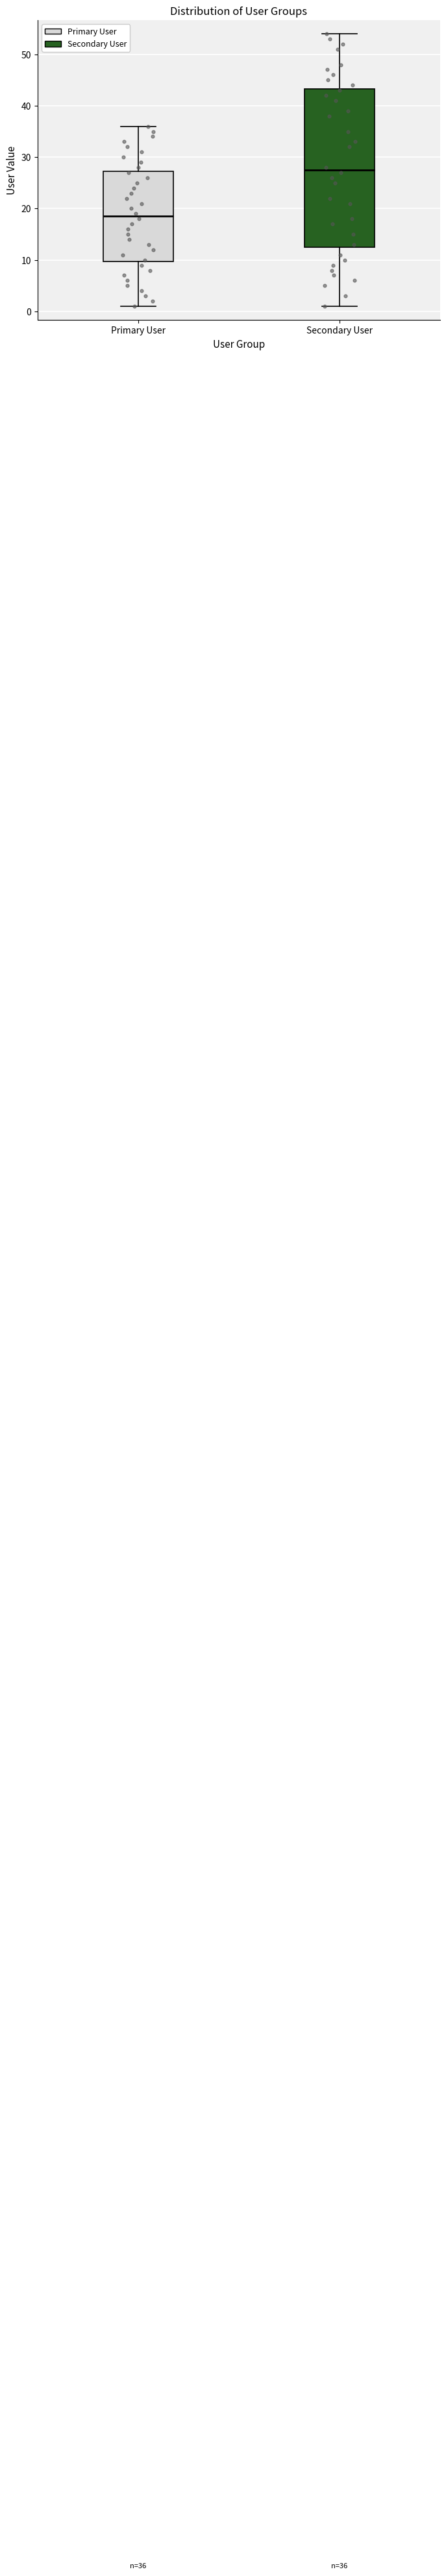

Which box is the tallest, from its lower edge to its upper edge?

Secondary User